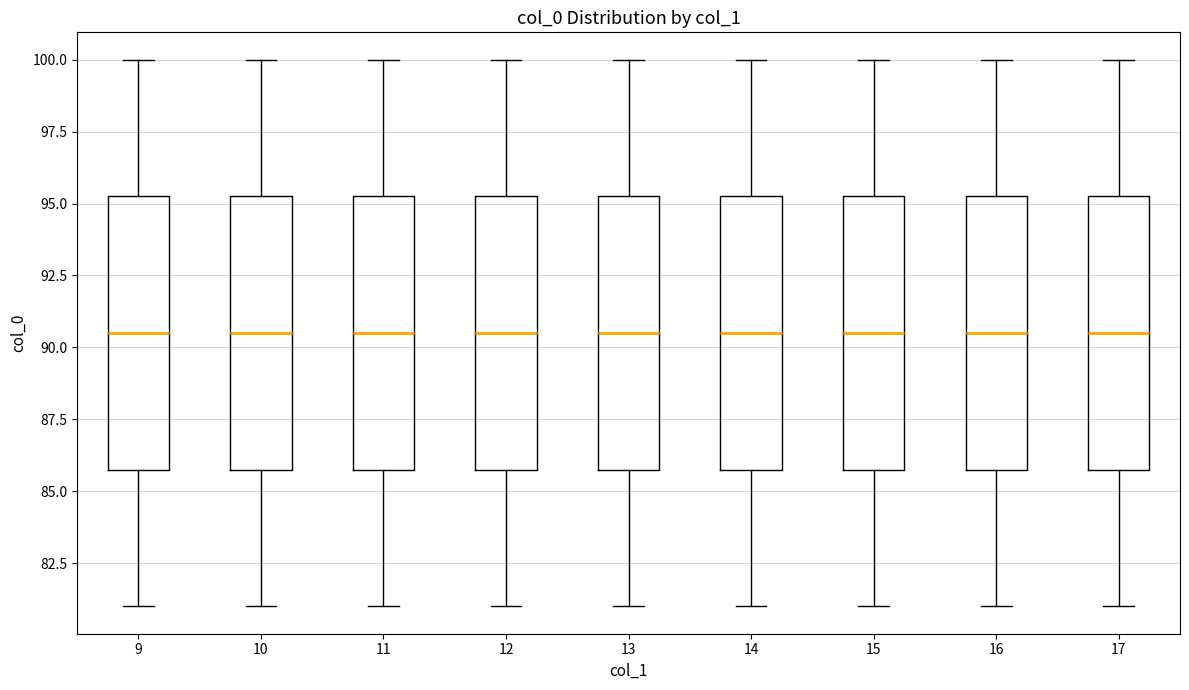

Reading left to right, read every box against the y-axis: the position of its median line, the range the box covers, and the ends of its whiskers. The values are not printed on the chart, so give them approximately, as read against the axis.

9: median 90.5, box 86.0 to 95.5, whiskers 81.0 to 100.0
10: median 90.5, box 86.0 to 95.5, whiskers 81.0 to 100.0
11: median 90.5, box 86.0 to 95.5, whiskers 81.0 to 100.0
12: median 90.5, box 86.0 to 95.5, whiskers 81.0 to 100.0
13: median 90.5, box 86.0 to 95.5, whiskers 81.0 to 100.0
14: median 90.5, box 86.0 to 95.5, whiskers 81.0 to 100.0
15: median 90.5, box 86.0 to 95.5, whiskers 81.0 to 100.0
16: median 90.5, box 86.0 to 95.5, whiskers 81.0 to 100.0
17: median 90.5, box 86.0 to 95.5, whiskers 81.0 to 100.0